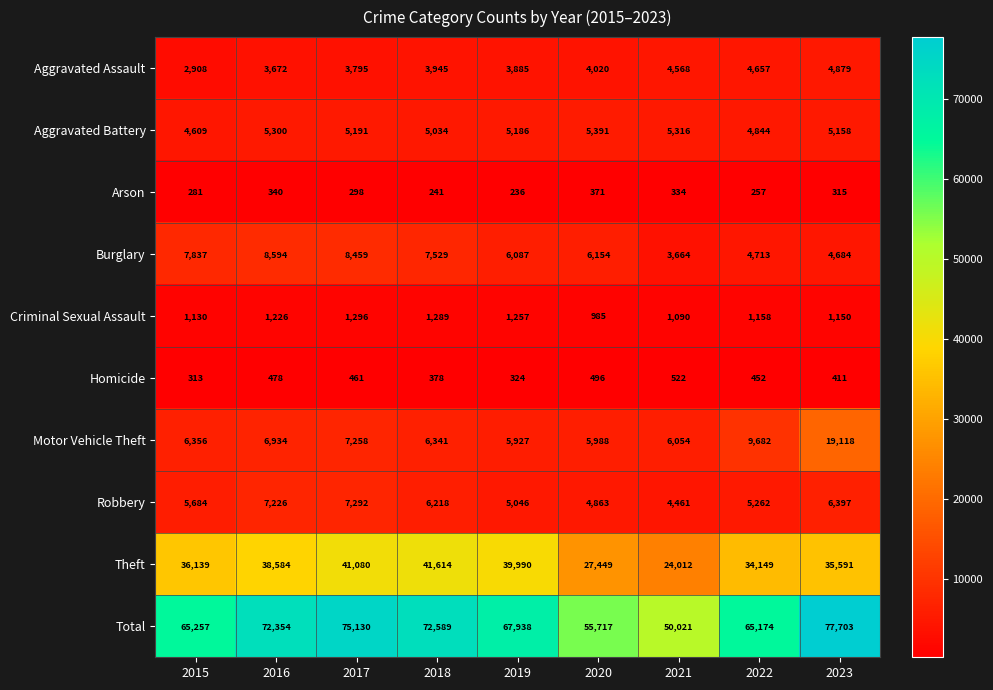

At how many categories does at least one series exceed 32403?

9